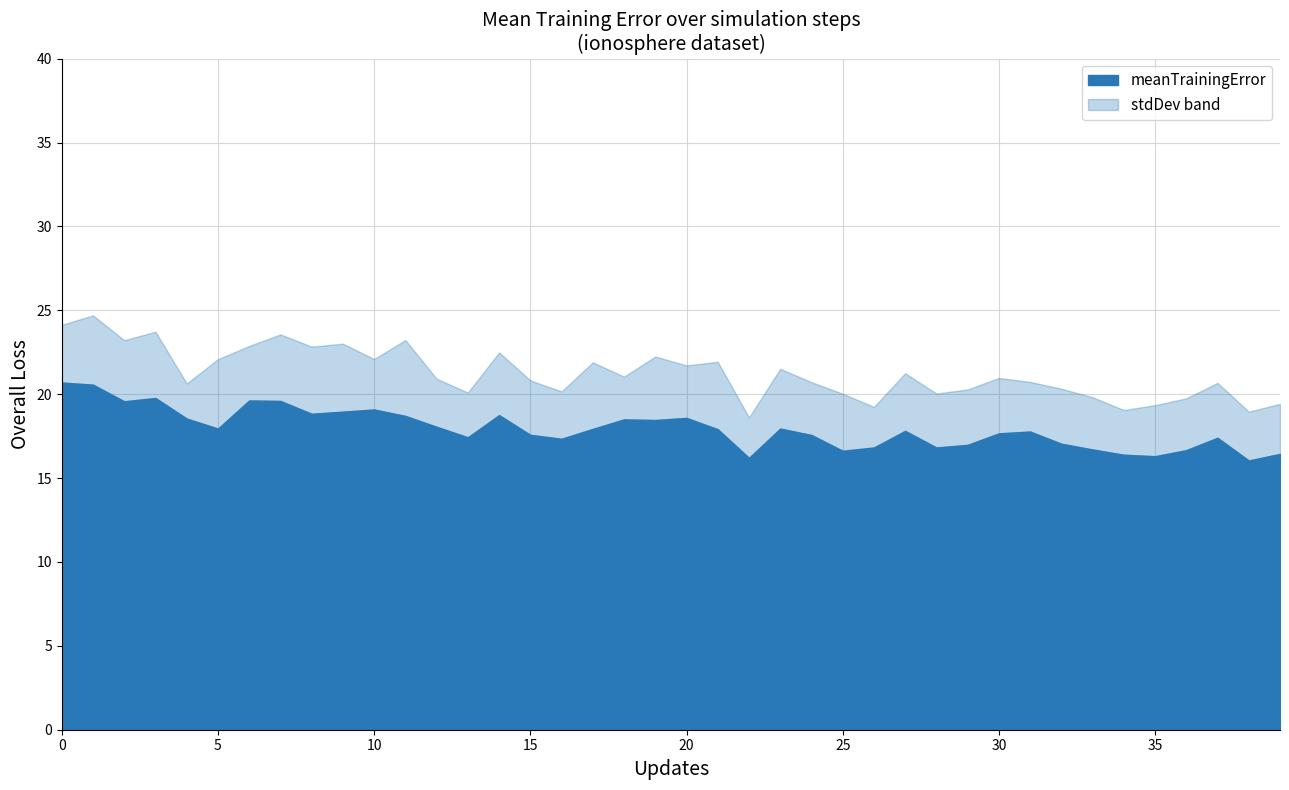

What is the sum of the values at 12 and 2?

37.6